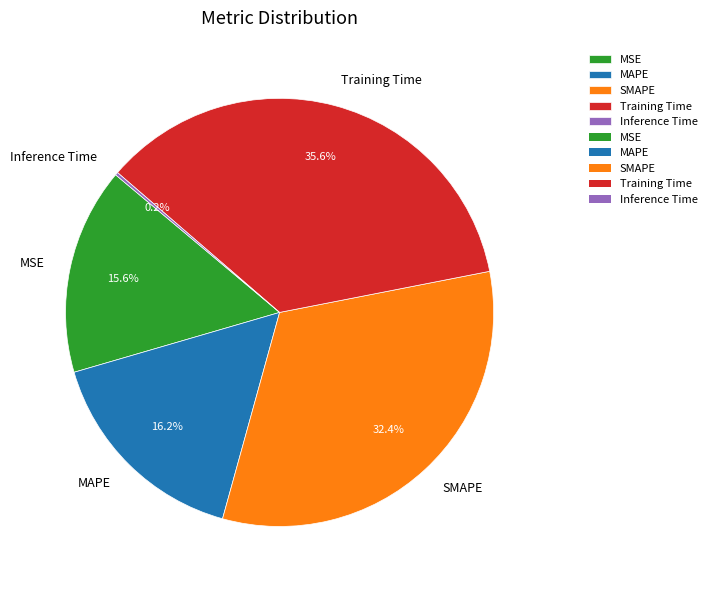

Is there any slice that represents more than half of the pie?

No